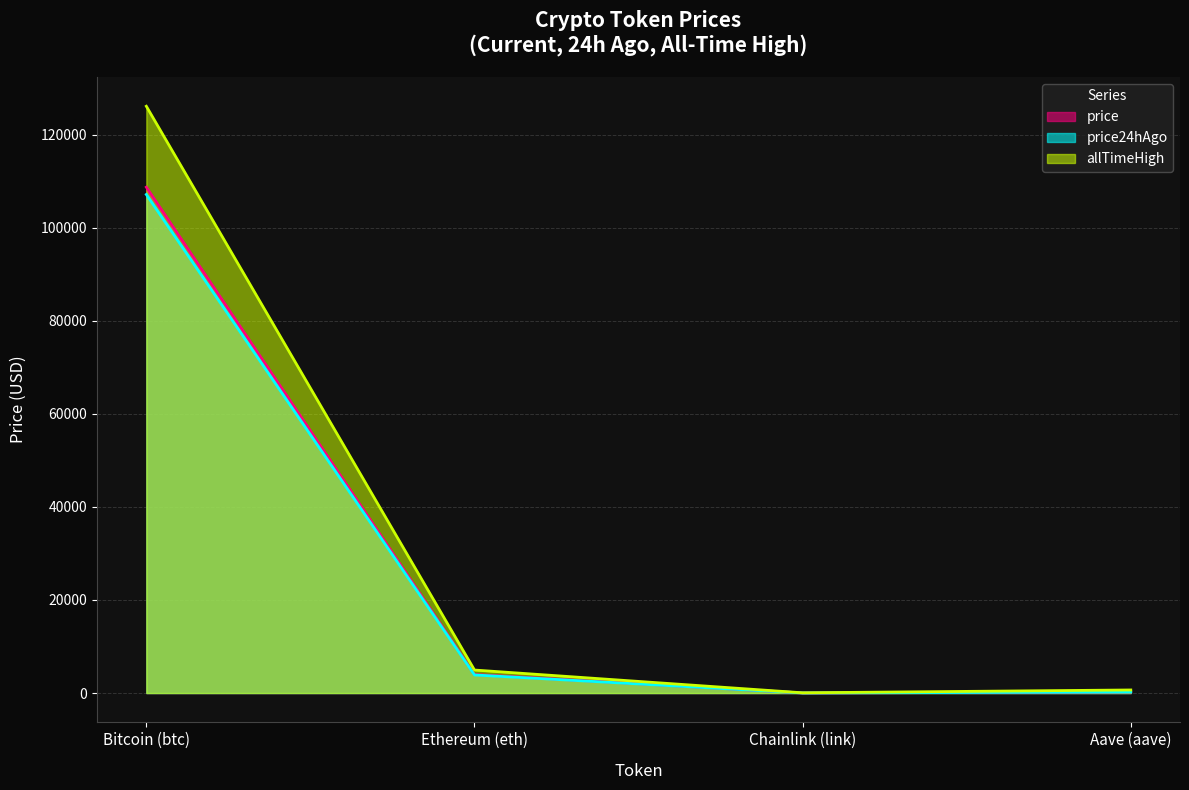

Is the value of allTimeHigh at Chainlink (link) greater than the value of price24hAgo at Bitcoin (btc)?

No